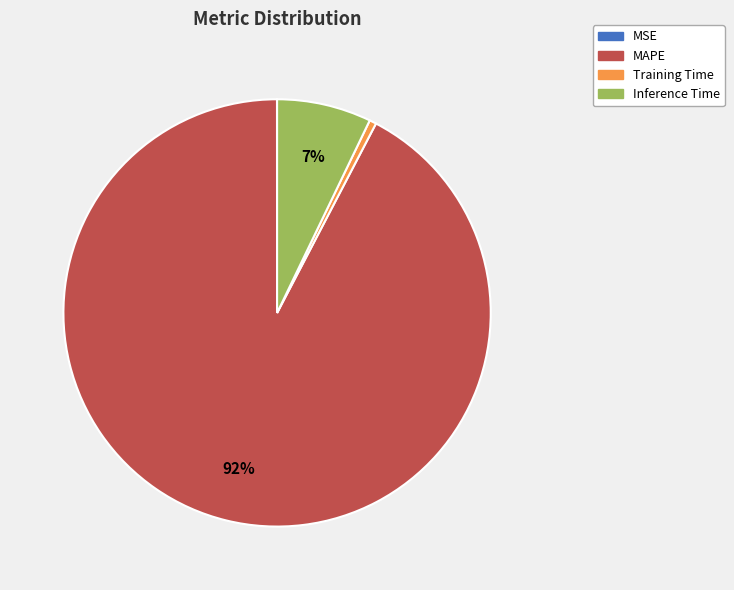

To the nearest percent, what is the average slice percentage?

25%